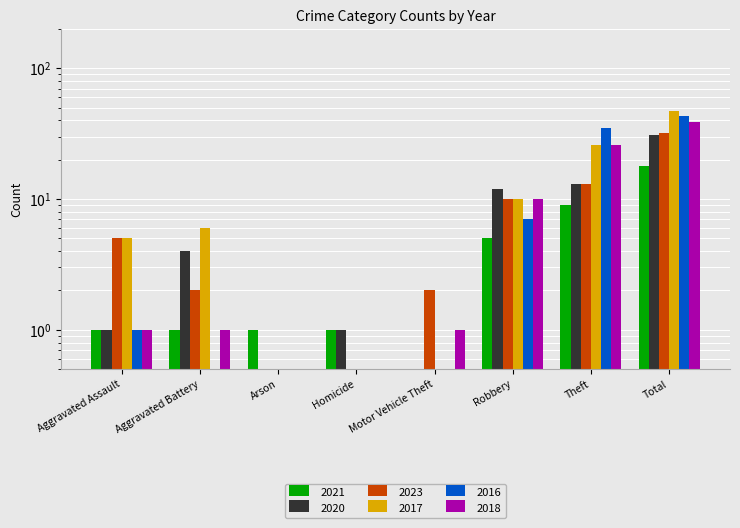

Reading left to right, extract all data points from this chart.

2021: 1	1	1	1	0	5	9	18
2020: 1	4	0	1	0	12	13	31
2023: 5	2	0	0	2	10	13	32
2017: 5	6	0	0	0	10	26	47
2016: 1	0	0	0	0	7	35	43
2018: 1	1	0	0	1	10	26	39